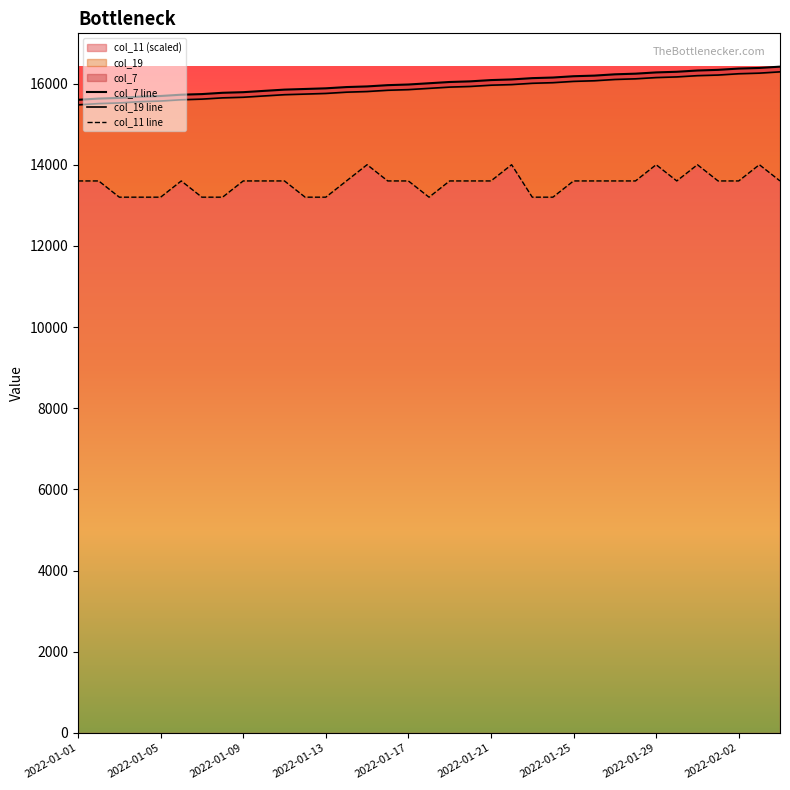

How many categories are shown in the chart?

35